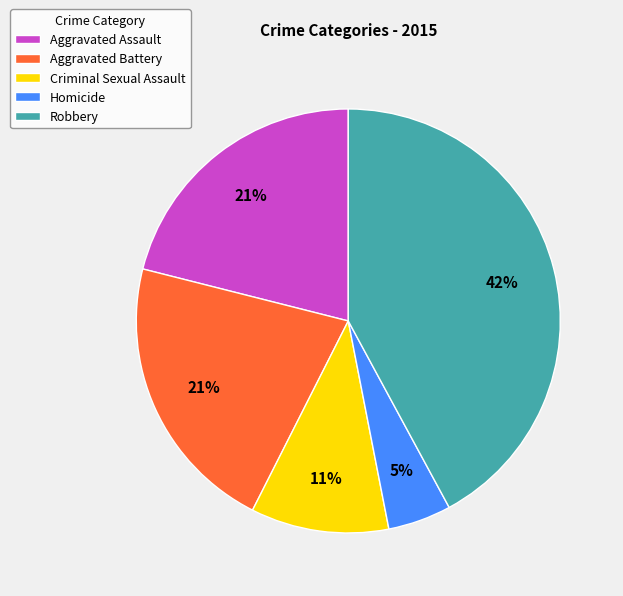

Does Robbery represent more than half of the total?

No